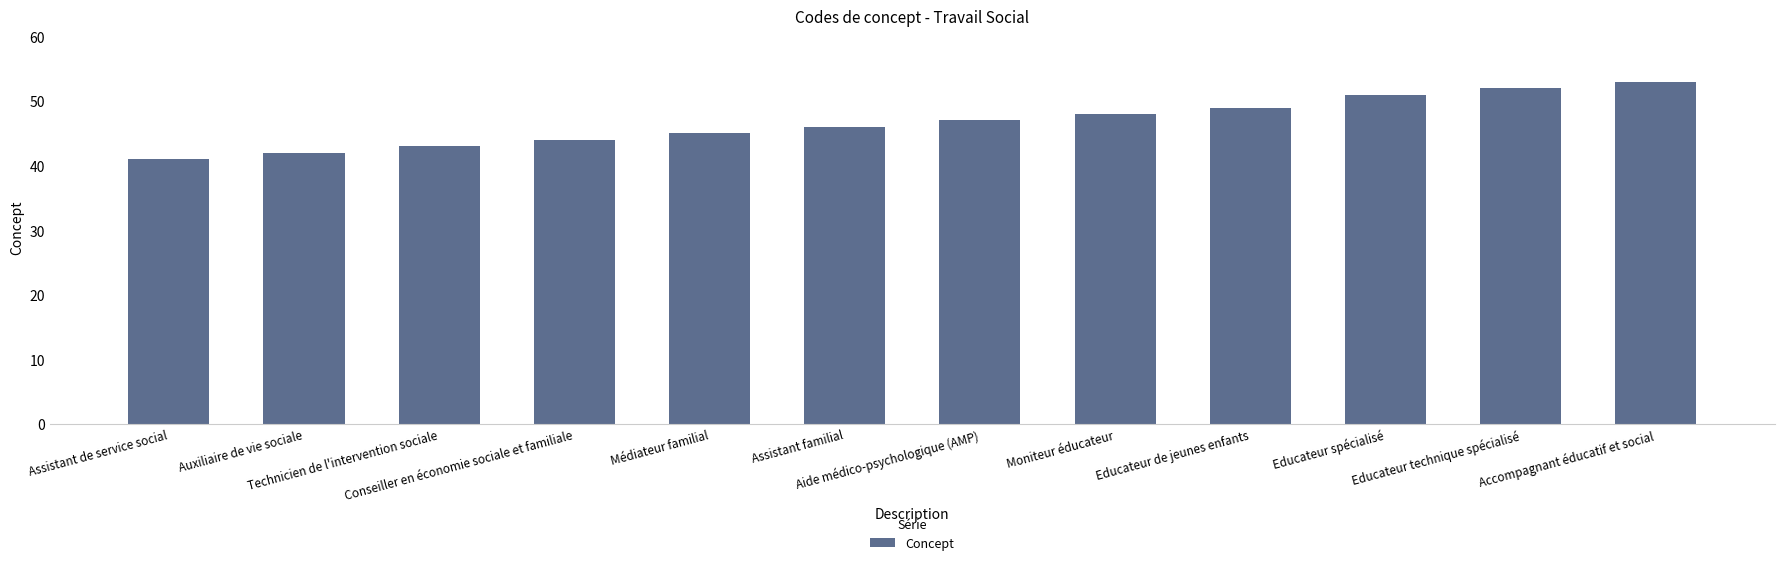

Is it true that the value at Technicien de l'intervention sociale is 9?

False